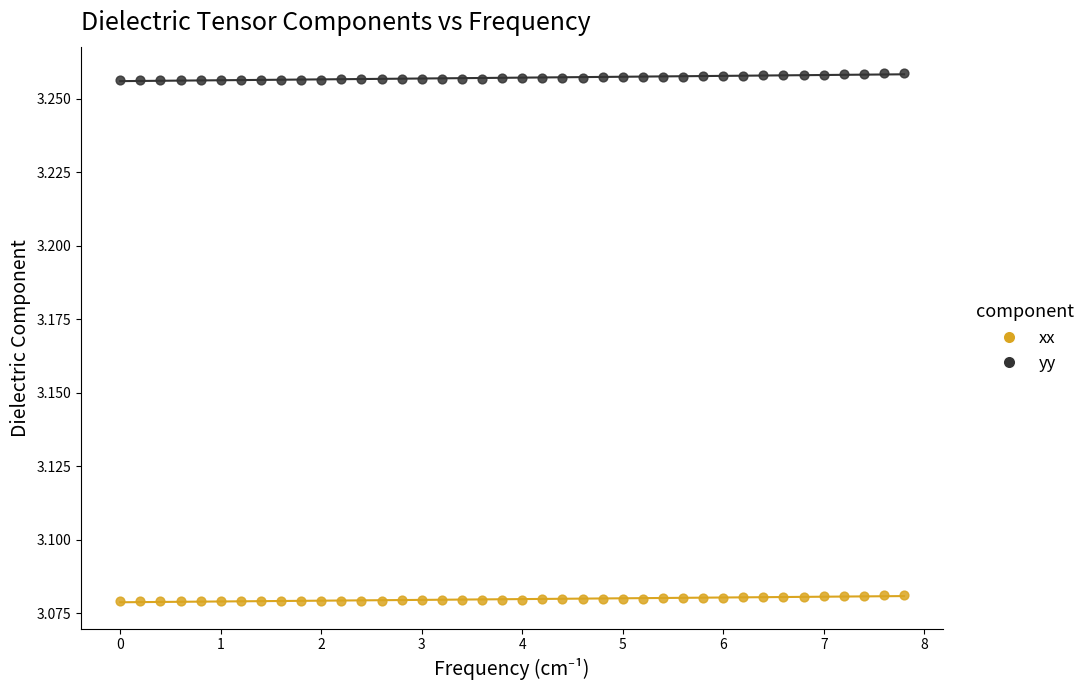

Which series contains the lowest Y value?

xx